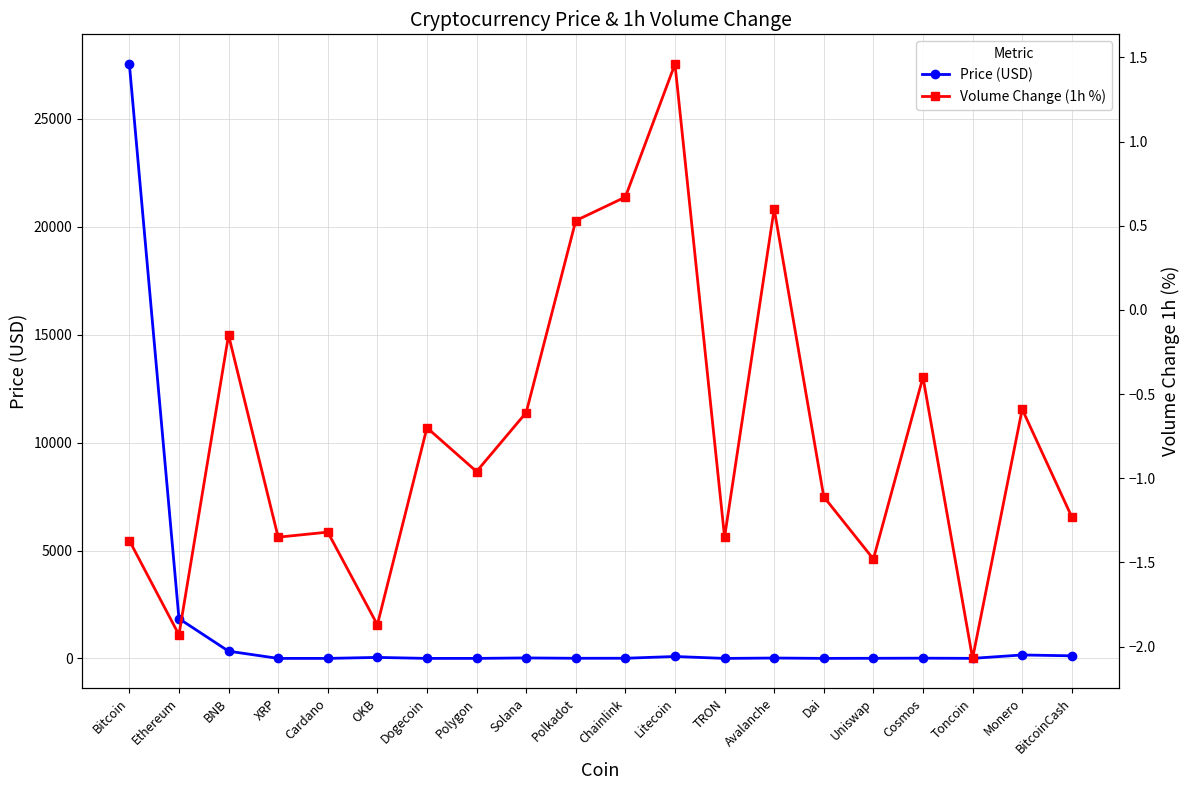

Rank the categories by Price (USD) value from lowest to highest.

TRON, Dogecoin, Cardano, XRP, Polygon, Dai, Toncoin, Uniswap, Polkadot, Chainlink, Cosmos, Avalanche, Solana, OKB, Litecoin, BitcoinCash, Monero, BNB, Ethereum, Bitcoin